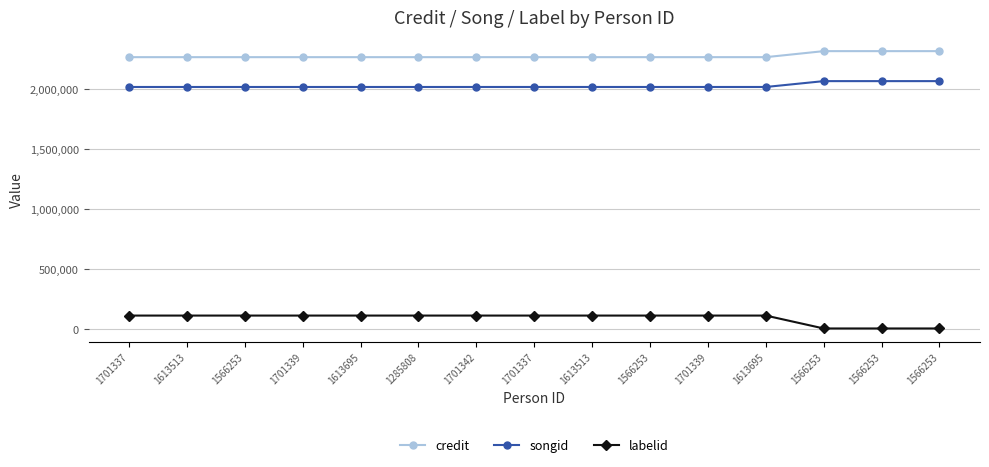

True or false: songid has a value of 907469 at 1285808.

False